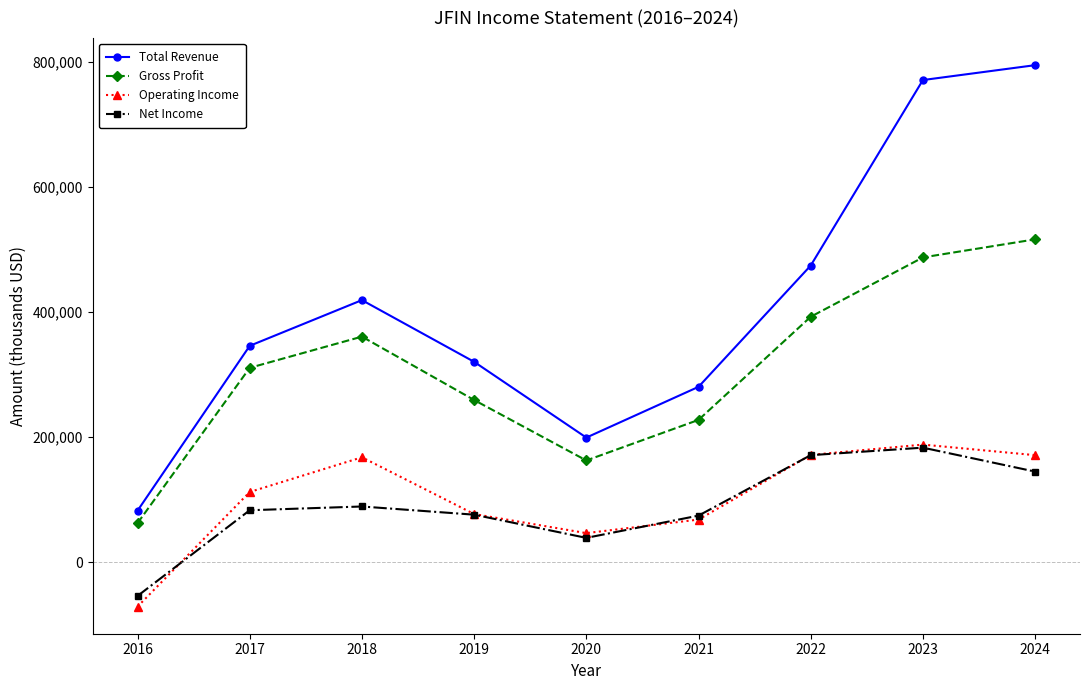

What is the average value of the Net Income series?

89456